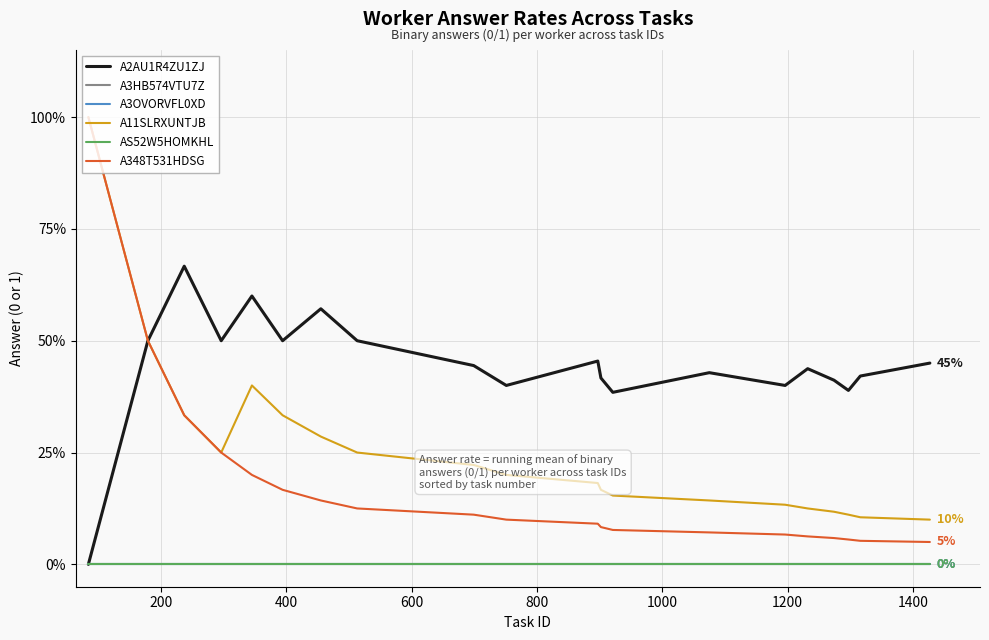

Is this an area chart (filled region under the line)?

No